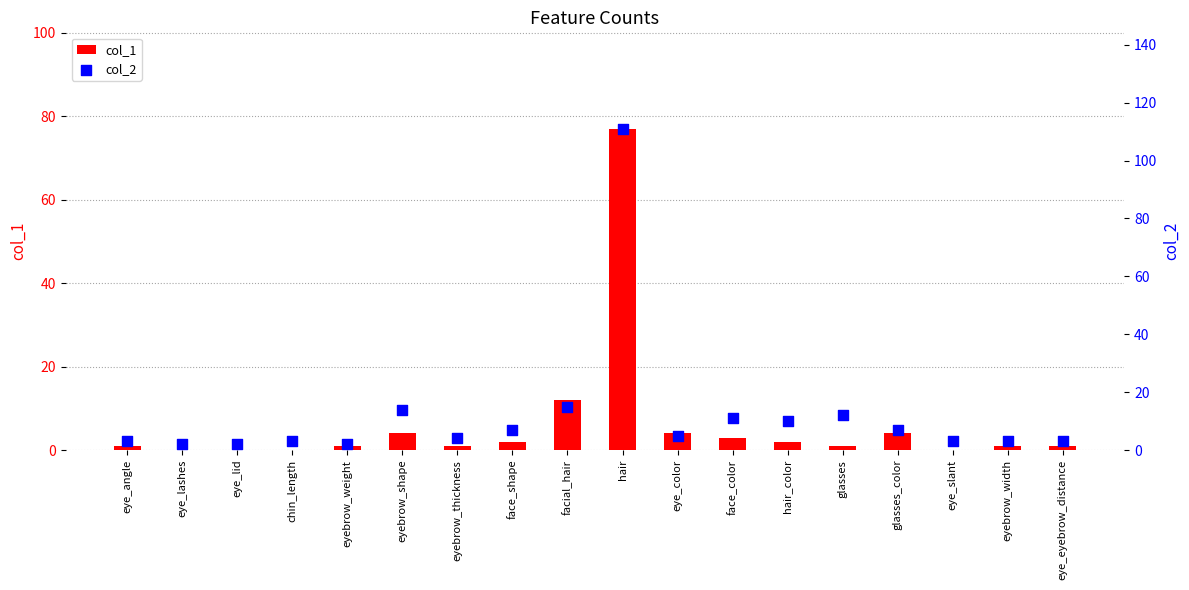

Which series reaches the minimum Y coordinate?

col_1